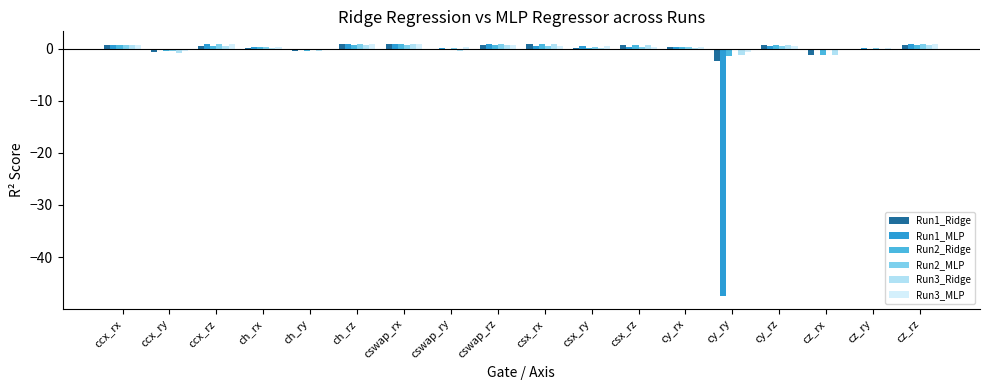

Reading left to right, what are all the values shown in this chart?

Run1_Ridge: ccx_rx=0.8	ccx_ry=-0.7	ccx_rz=0.6	ch_rx=0.2	ch_ry=-0.5	ch_rz=0.8	cswap_rx=0.9	cswap_ry=-0.1	cswap_rz=0.7	csx_rx=0.8	csx_ry=0.2	csx_rz=0.8	cy_rx=0.3	cy_ry=-2.4	cy_rz=0.8	cz_rx=-1.2	cz_ry=-0.1	cz_rz=0.7
Run1_MLP: ccx_rx=0.7	ccx_ry=-0.3	ccx_rz=0.9	ch_rx=0.2	ch_ry=-0.2	ch_rz=0.9	cswap_rx=0.8	cswap_ry=0.0	cswap_rz=0.8	csx_rx=0.5	csx_ry=0.4	csx_rz=0.3	cy_rx=0.3	cy_ry=-47.5	cy_rz=0.5	cz_rx=-0.2	cz_ry=0.1	cz_rz=0.8
Run2_Ridge: ccx_rx=0.7	ccx_ry=-0.5	ccx_rz=0.5	ch_rx=0.3	ch_ry=-0.5	ch_rz=0.8	cswap_rx=0.9	cswap_ry=-0.2	cswap_rz=0.7	csx_rx=0.8	csx_ry=0.1	csx_rz=0.8	cy_rx=0.3	cy_ry=-1.5	cy_rz=0.7	cz_rx=-1.3	cz_ry=-0.0	cz_rz=0.7
Run2_MLP: ccx_rx=0.7	ccx_ry=-0.4	ccx_rz=0.9	ch_rx=0.3	ch_ry=-0.2	ch_rz=0.9	cswap_rx=0.8	cswap_ry=0.2	cswap_rz=0.8	csx_rx=0.5	csx_ry=0.3	csx_rz=0.4	cy_rx=0.4	cy_ry=-0.3	cy_rz=0.5	cz_rx=-0.2	cz_ry=0.1	cz_rz=0.8
Run3_Ridge: ccx_rx=0.7	ccx_ry=-0.9	ccx_rz=0.6	ch_rx=0.2	ch_ry=-0.5	ch_rz=0.8	cswap_rx=0.9	cswap_ry=-0.4	cswap_rz=0.8	csx_rx=0.8	csx_ry=0.1	csx_rz=0.8	cy_rx=0.2	cy_ry=-1.2	cy_rz=0.8	cz_rx=-1.3	cz_ry=-0.0	cz_rz=0.7
Run3_MLP: ccx_rx=0.7	ccx_ry=-0.4	ccx_rz=0.9	ch_rx=0.3	ch_ry=-0.3	ch_rz=0.9	cswap_rx=0.8	cswap_ry=0.3	cswap_rz=0.8	csx_rx=0.6	csx_ry=0.4	csx_rz=0.4	cy_rx=0.3	cy_ry=-0.6	cy_rz=0.5	cz_rx=-0.3	cz_ry=0.2	cz_rz=0.8